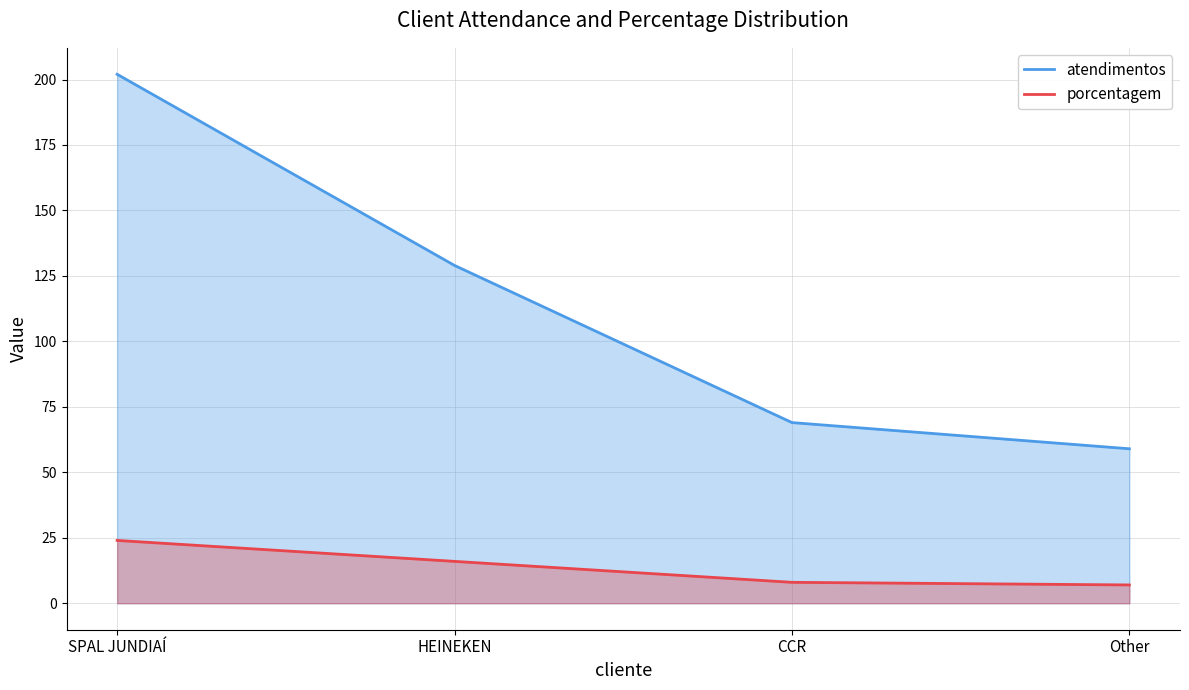

What is the lowest value of the atendimentos series?

59